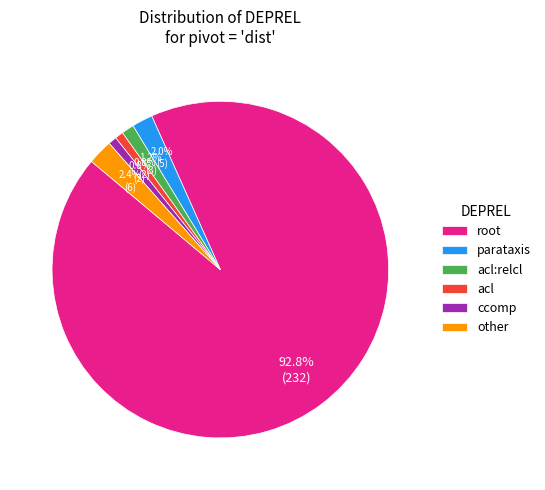

Is there any slice that represents more than half of the pie?

Yes